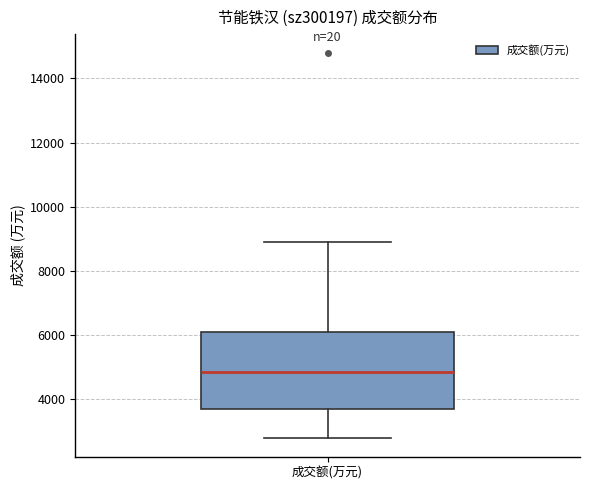

Where is the upper edge of the box for 成交额(万元) on the y-axis? The values are not printed on the chart, so give them approximately, as read against the axis.

6000